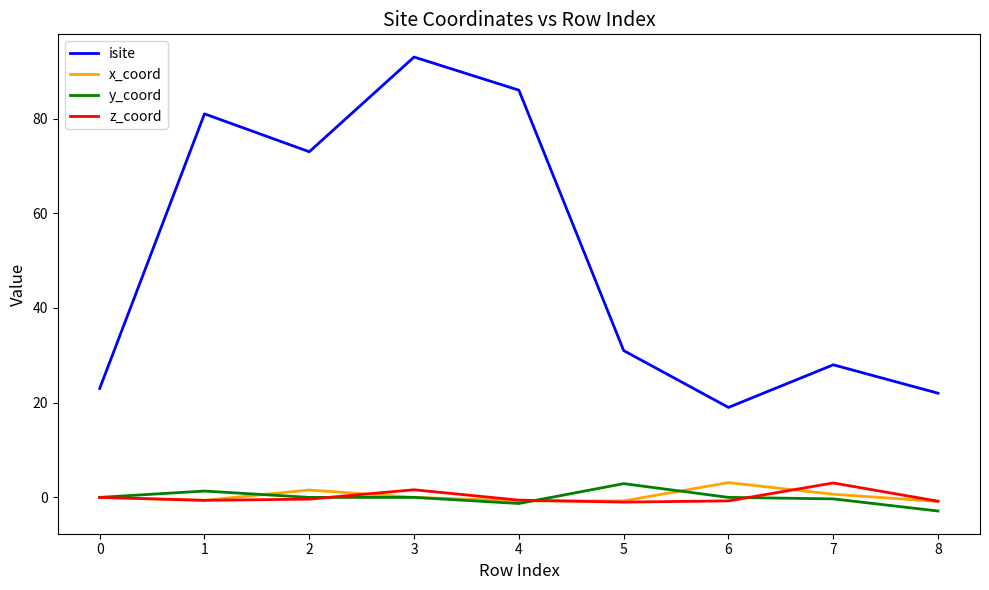

What is the minimum value shown in the chart?

-2.9